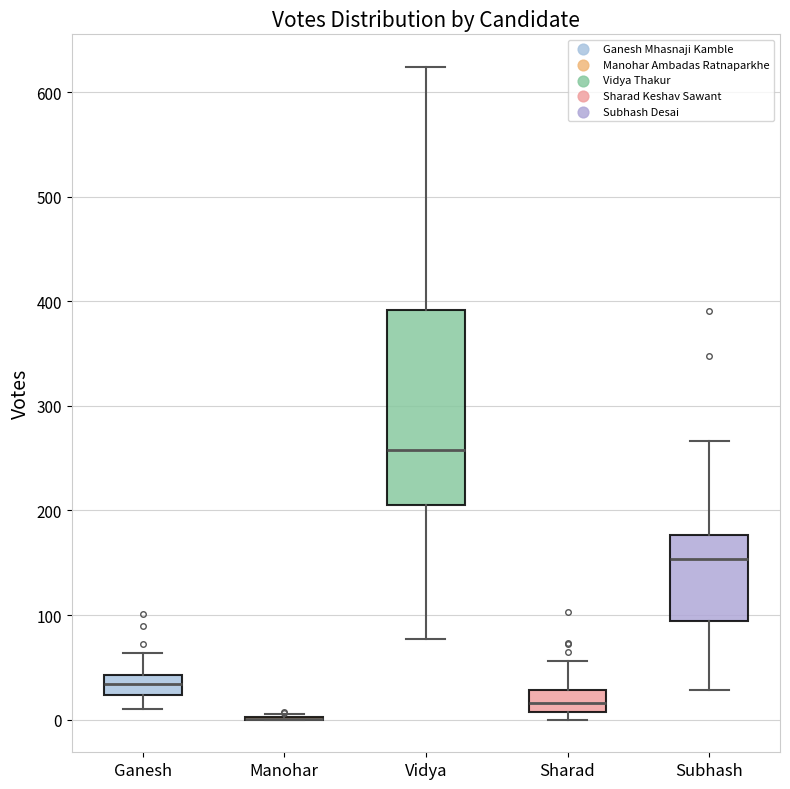

Where does the median line of the box for Subhash sit on the y-axis? The values are not printed on the chart, so give them approximately, as read against the axis.

150